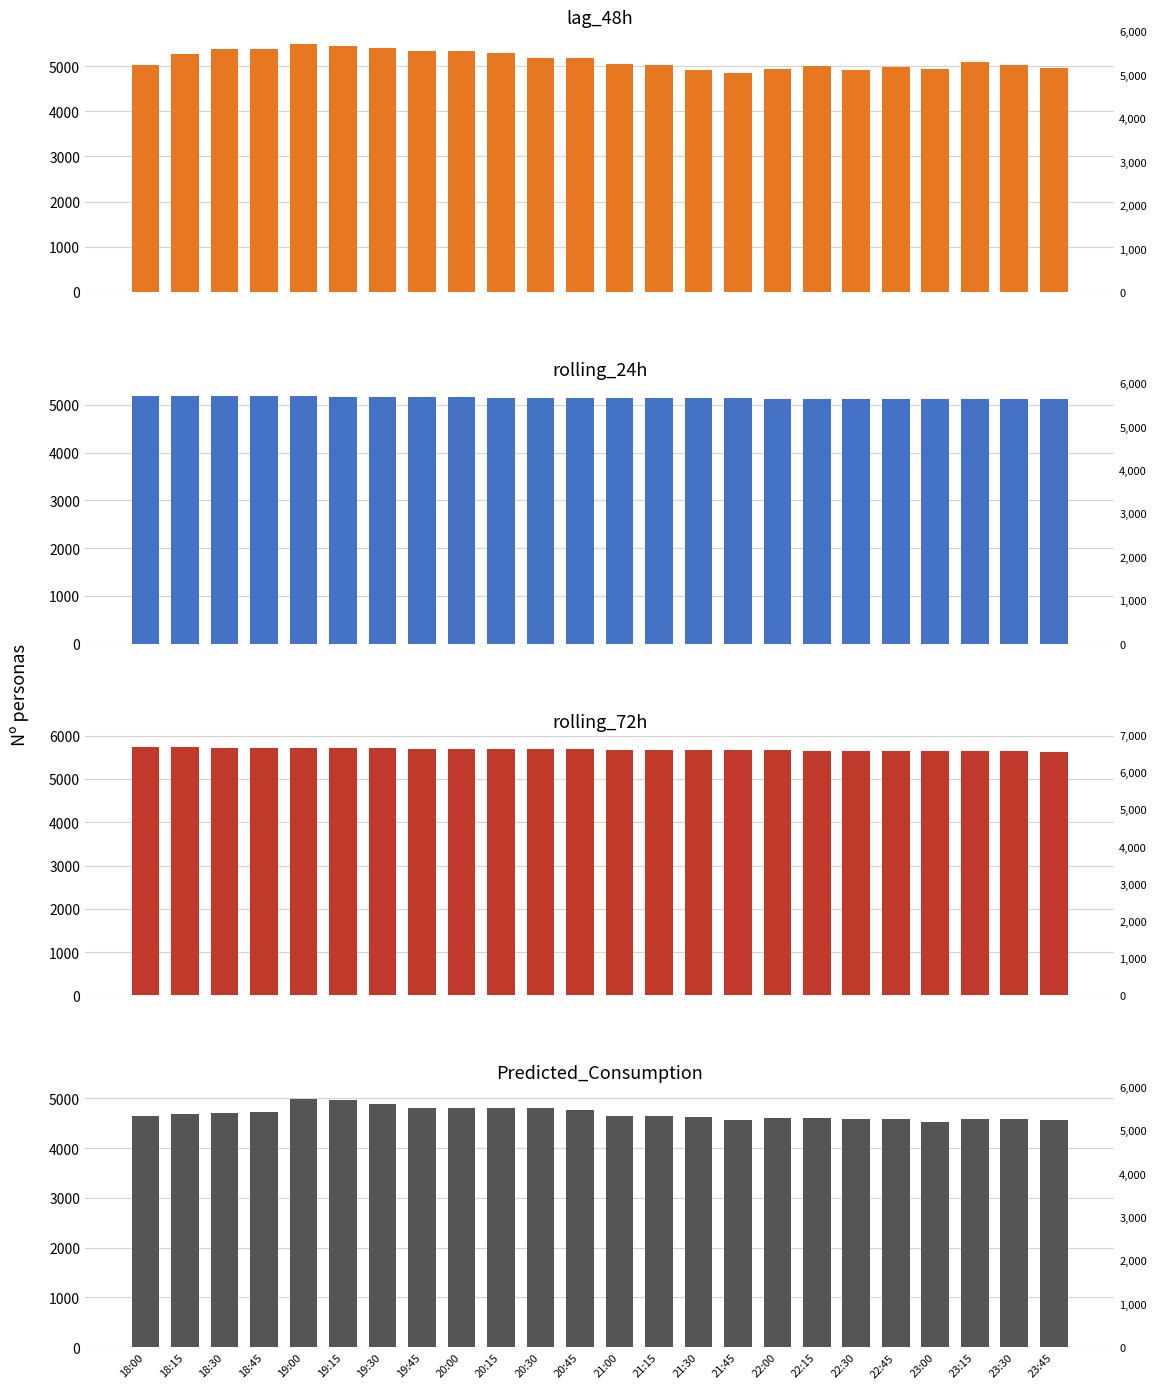

What is the label of the 19th bar from the left?

22:30